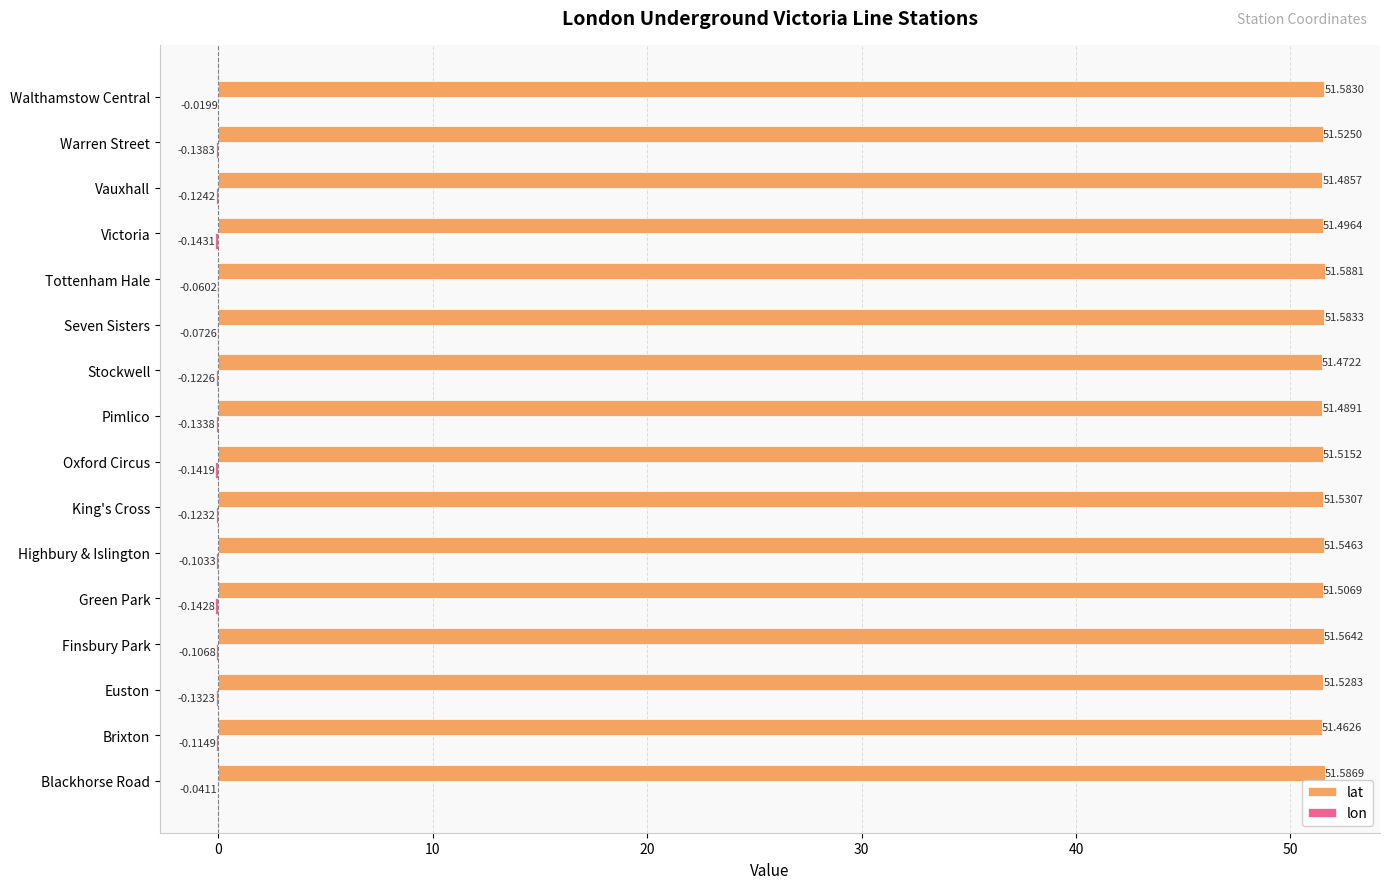

Which series changed the most between Euston and Finsbury Park?

lat